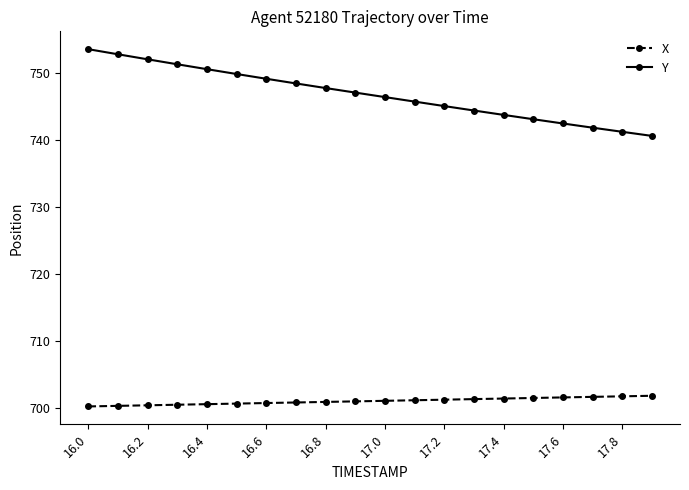

What is the value of the X point at the 13th from the left?

701.2